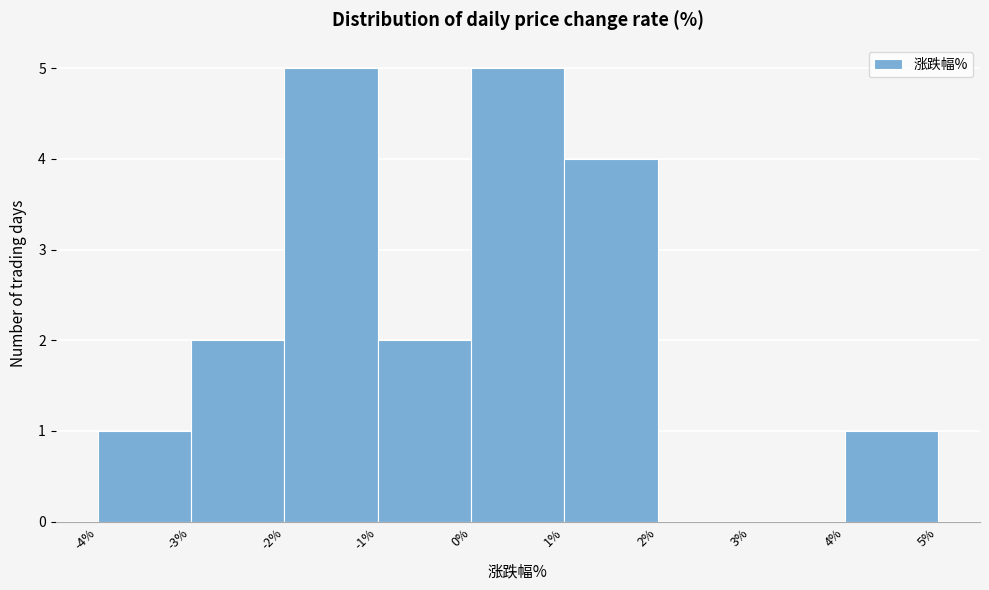

Reading left to right, transcribe this chart: for each bar, give the range it covers on the x-axis and its height. The values are not printed on the chart, so give them approximately, as read against the axis.

-4% to -3%: 1
-3% to -2%: 2
-2% to -1%: 5
-1% to 0%: 2
0% to 1%: 5
1% to 2%: 4
2% to 3%: 0
3% to 4%: 0
4% to 5%: 1